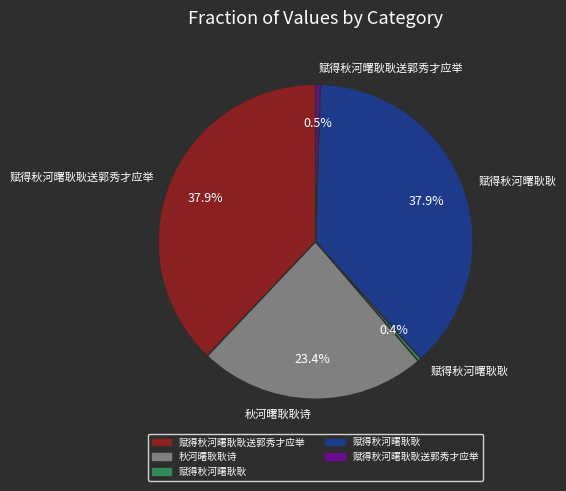

Is there a majority slice in this chart?

No